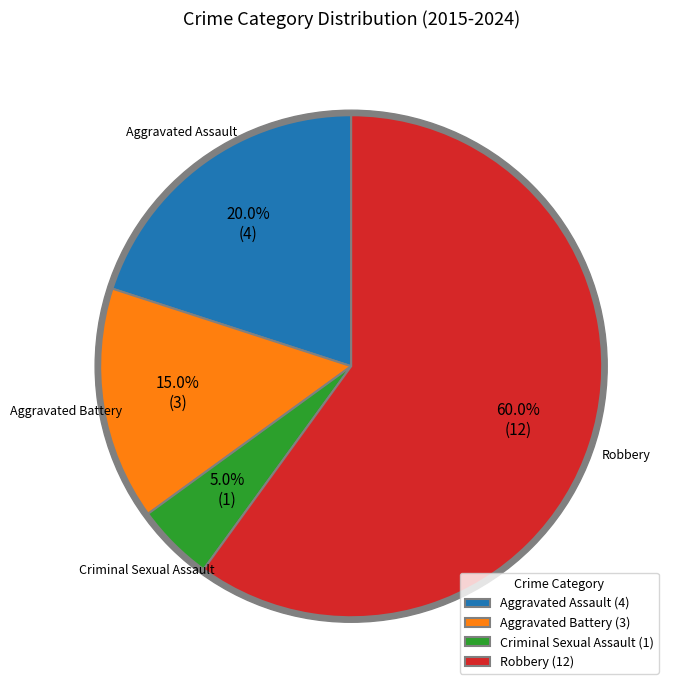

Is the sum of Aggravated Assault and Robbery greater than half?

Yes